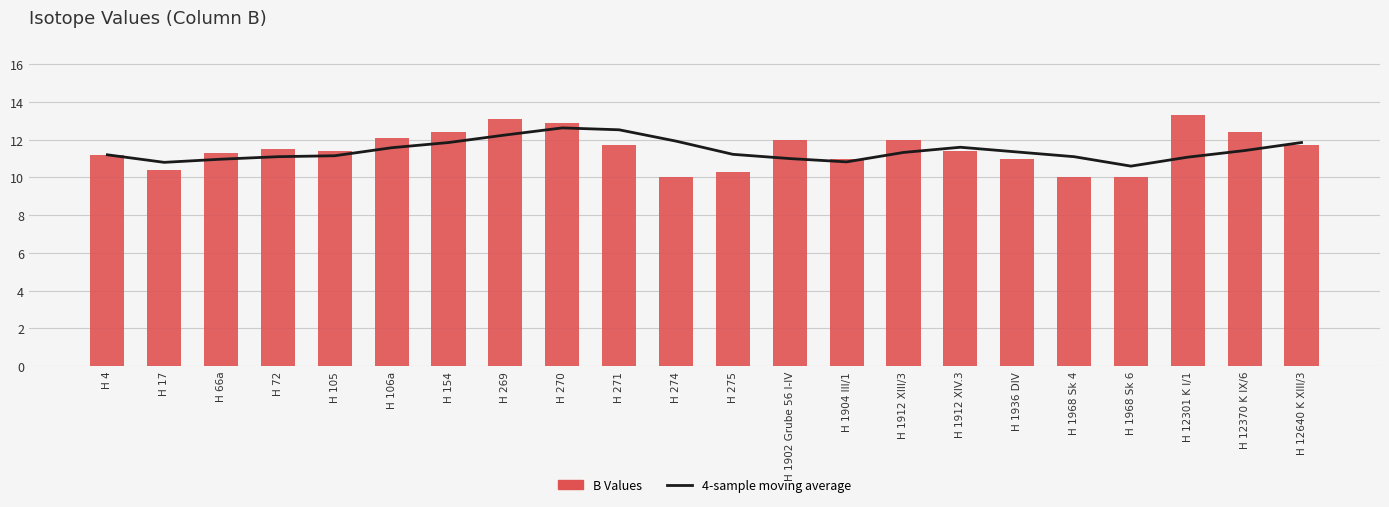

Which category has the lowest value across all series?

H 274